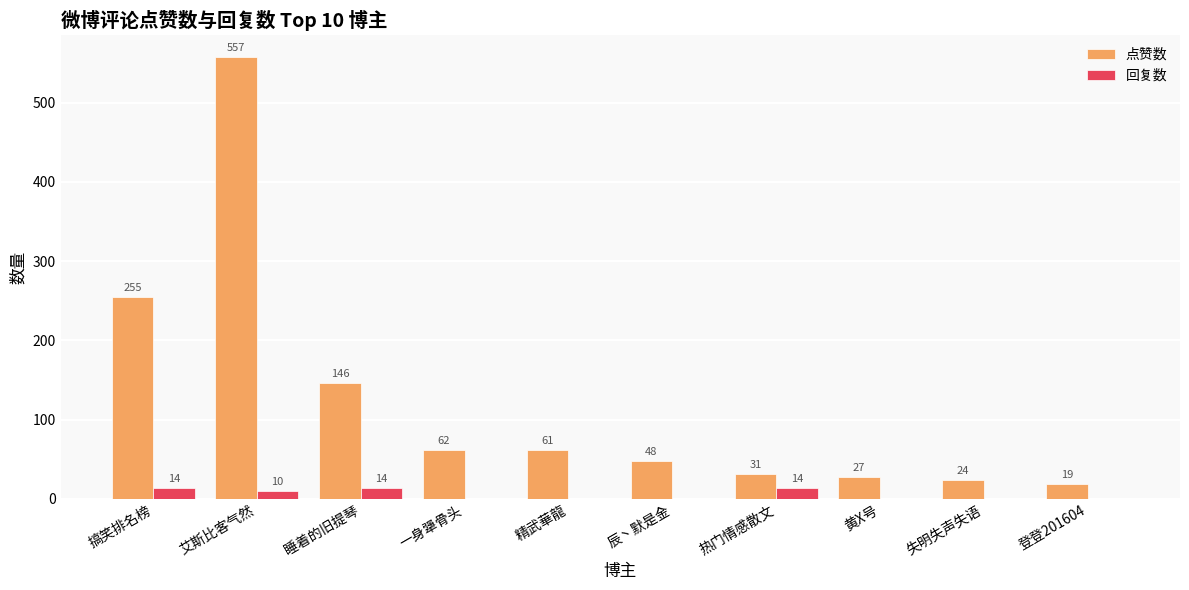

Where does the 点赞数 series first go above 61?

搞笑排名榜